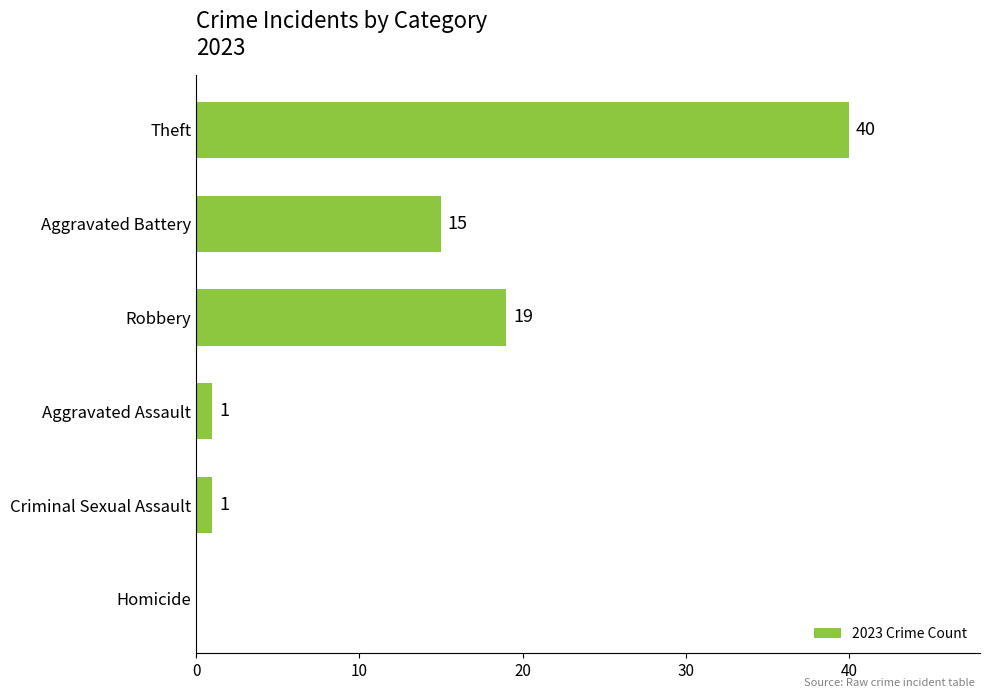

The chart shows a value of 65 at Theft. True or false?

False